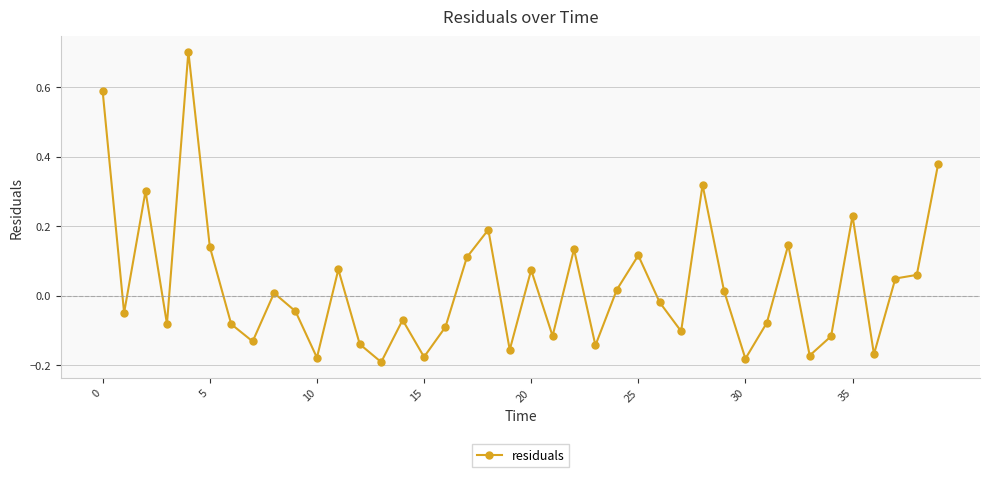

What is the difference between the second highest and minimum values?

0.8